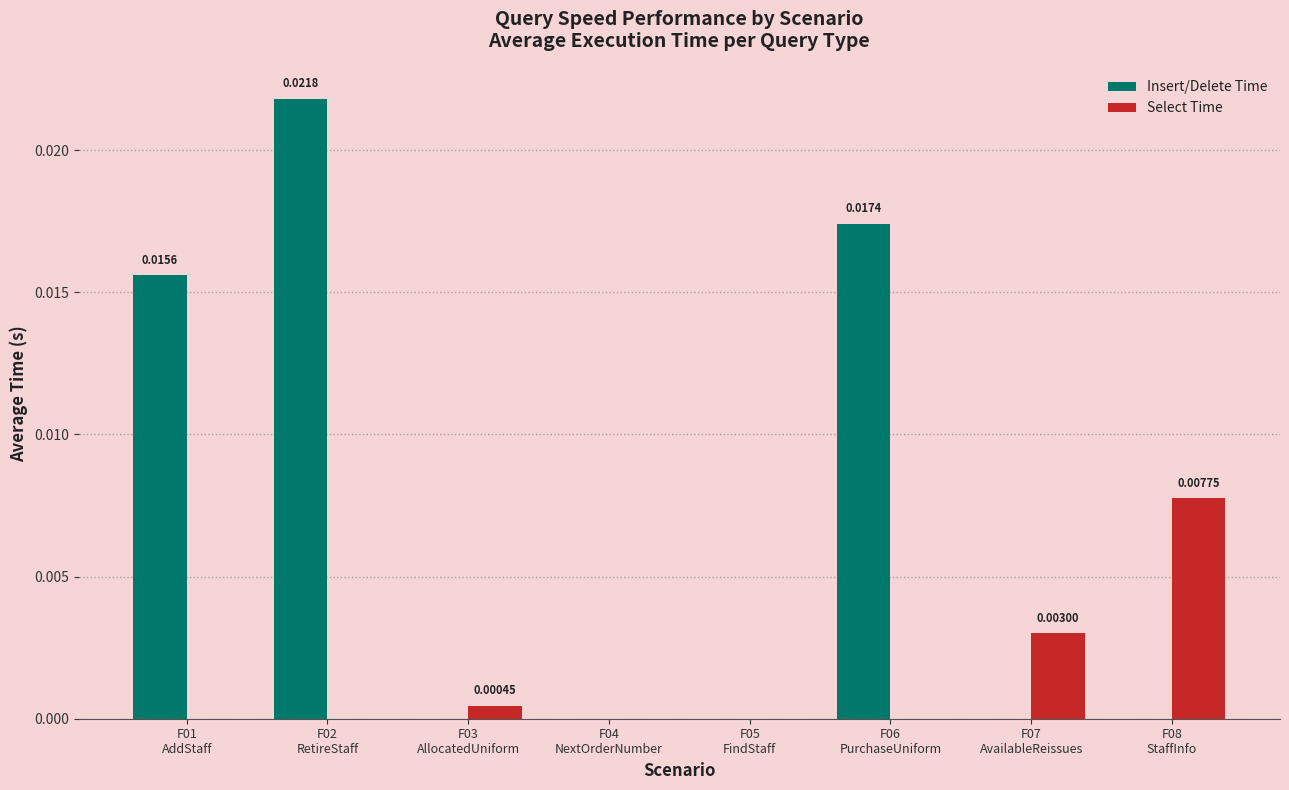

Which series has the largest total across all categories?

Insert/Delete Time